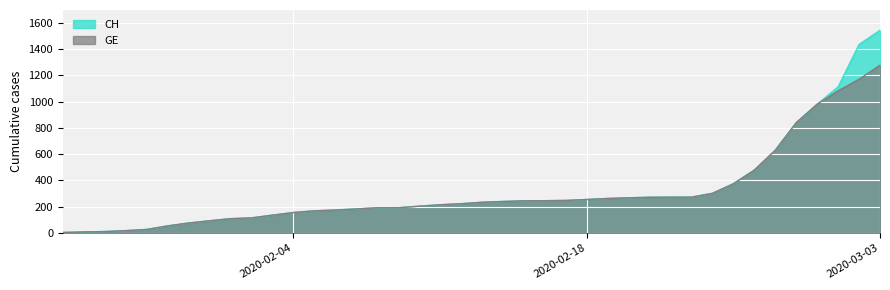

Which series has the widest spread of values?

CH